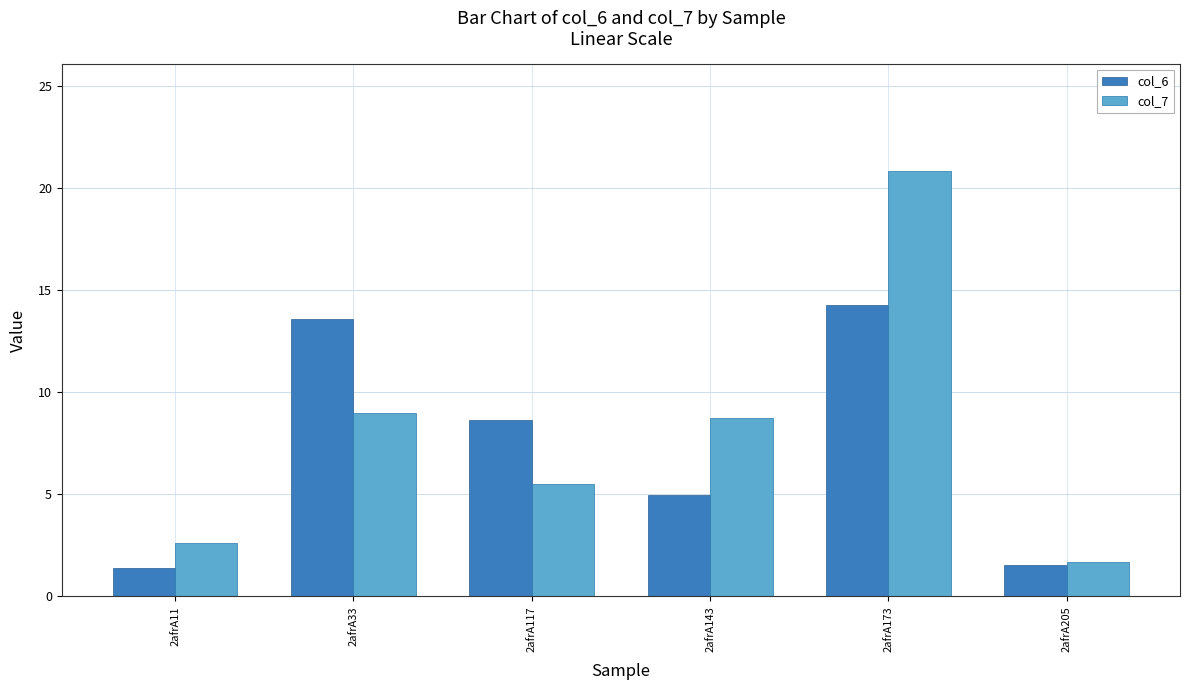

Reading left to right, list all the values displayed in this chart.

col_6: 2afrA11=1.4	2afrA33=13.6	2afrA117=8.6	2afrA143=5.0	2afrA173=14.3	2afrA205=1.5
col_7: 2afrA11=2.6	2afrA33=9.0	2afrA117=5.5	2afrA143=8.7	2afrA173=20.9	2afrA205=1.7